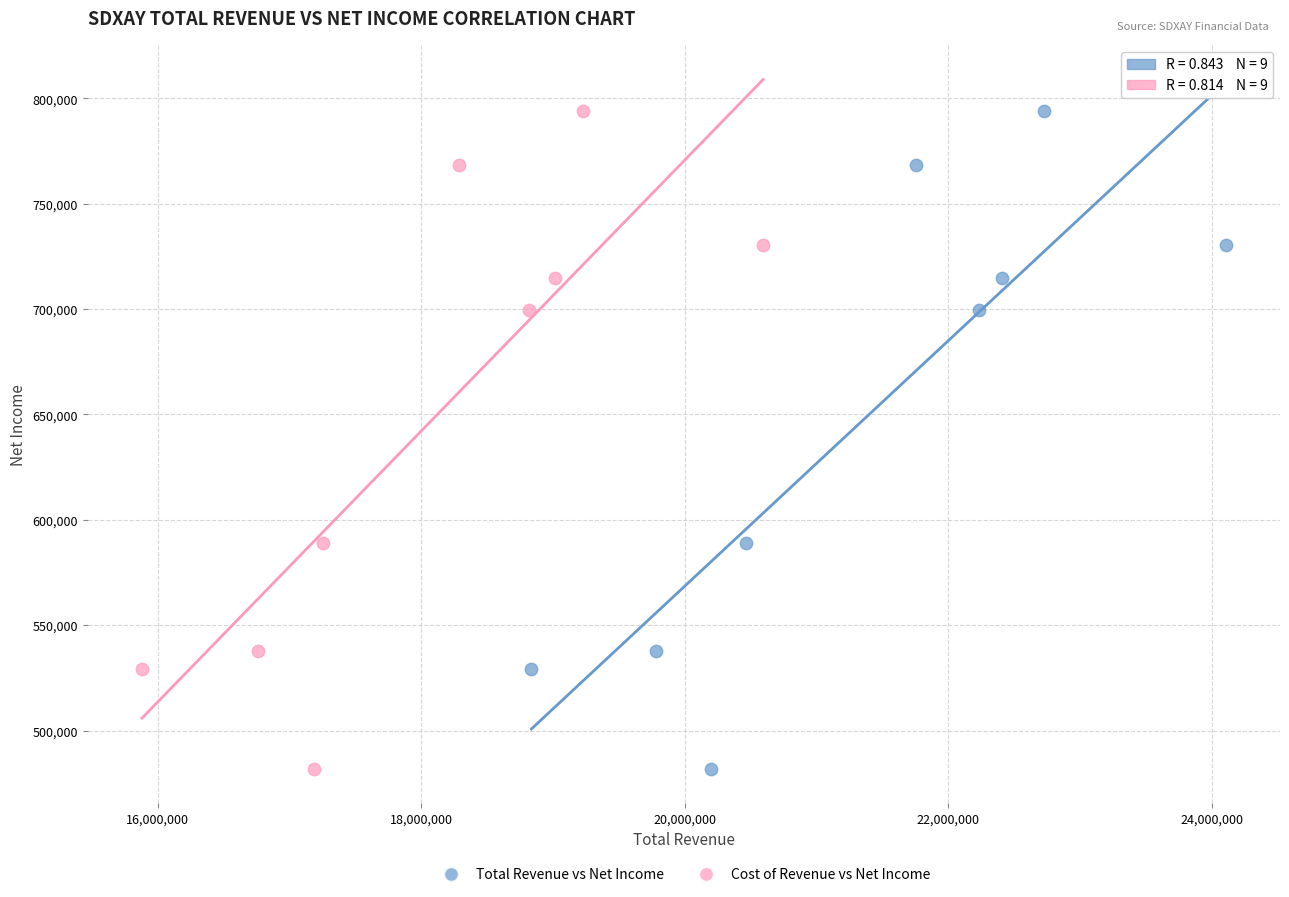

What are all the series names shown in the legend?

Total Revenue vs Net Income, Cost of Revenue vs Net Income